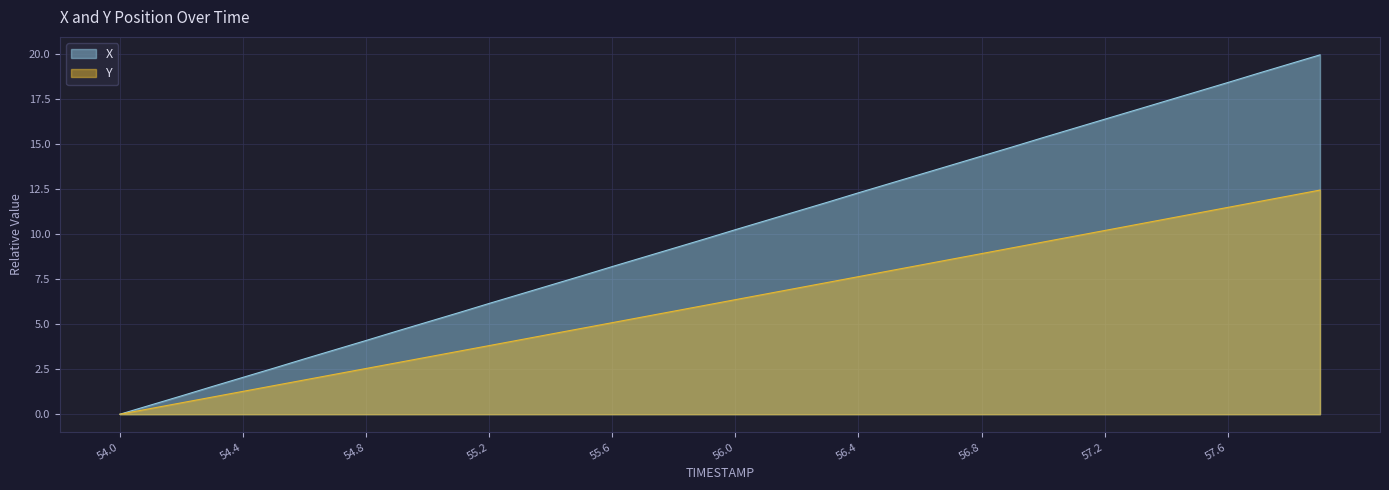

At which label does X first exceed 10?

56.0